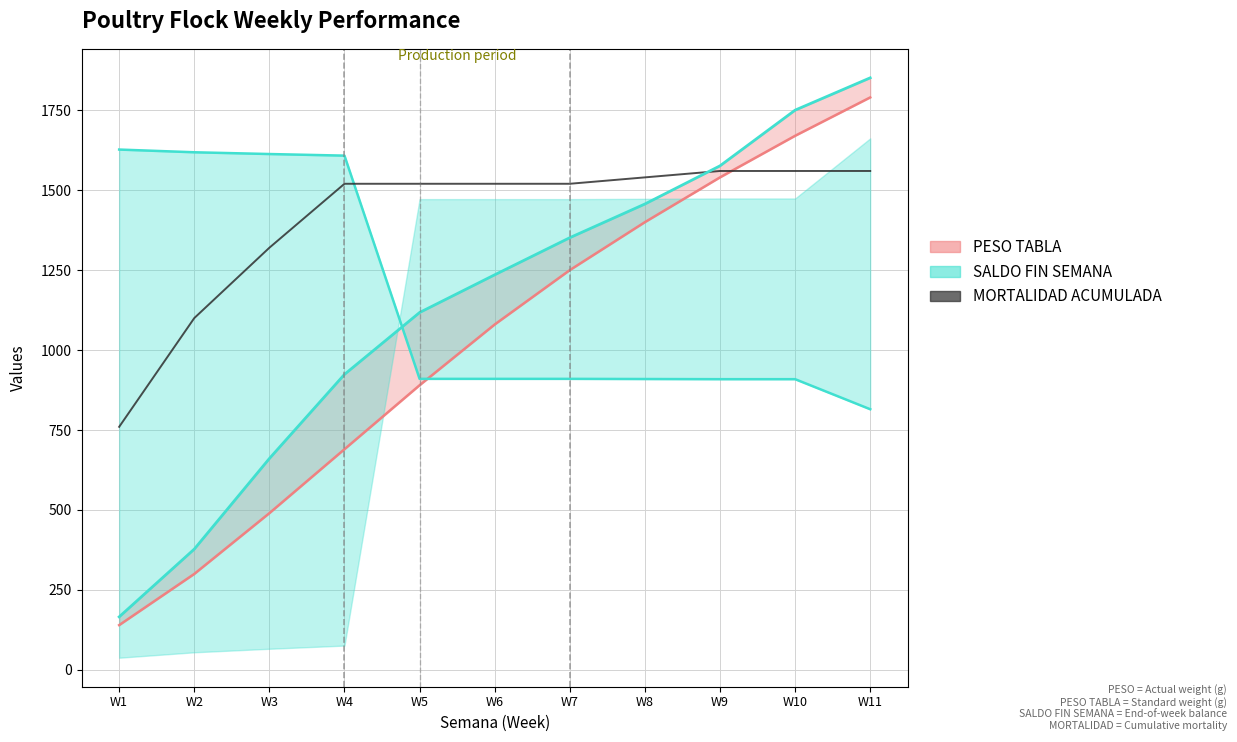

Which series ends up on top after the final intersection of MORTALIDAD ACUMULADA and PESO?

PESO